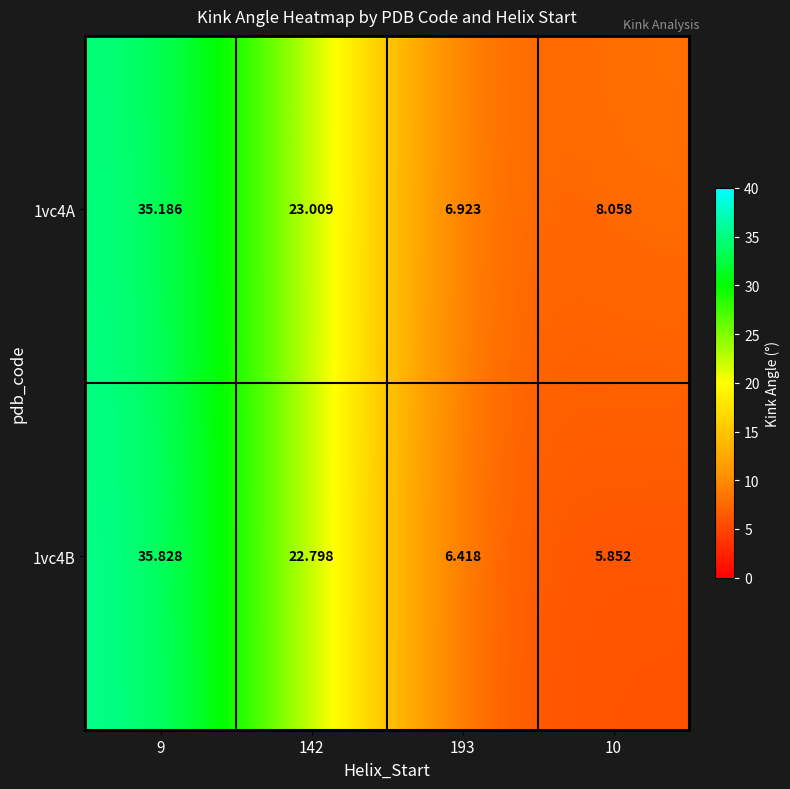

Is the value of 1vc4B at 10 greater than the value of 1vc4A at 193?

No